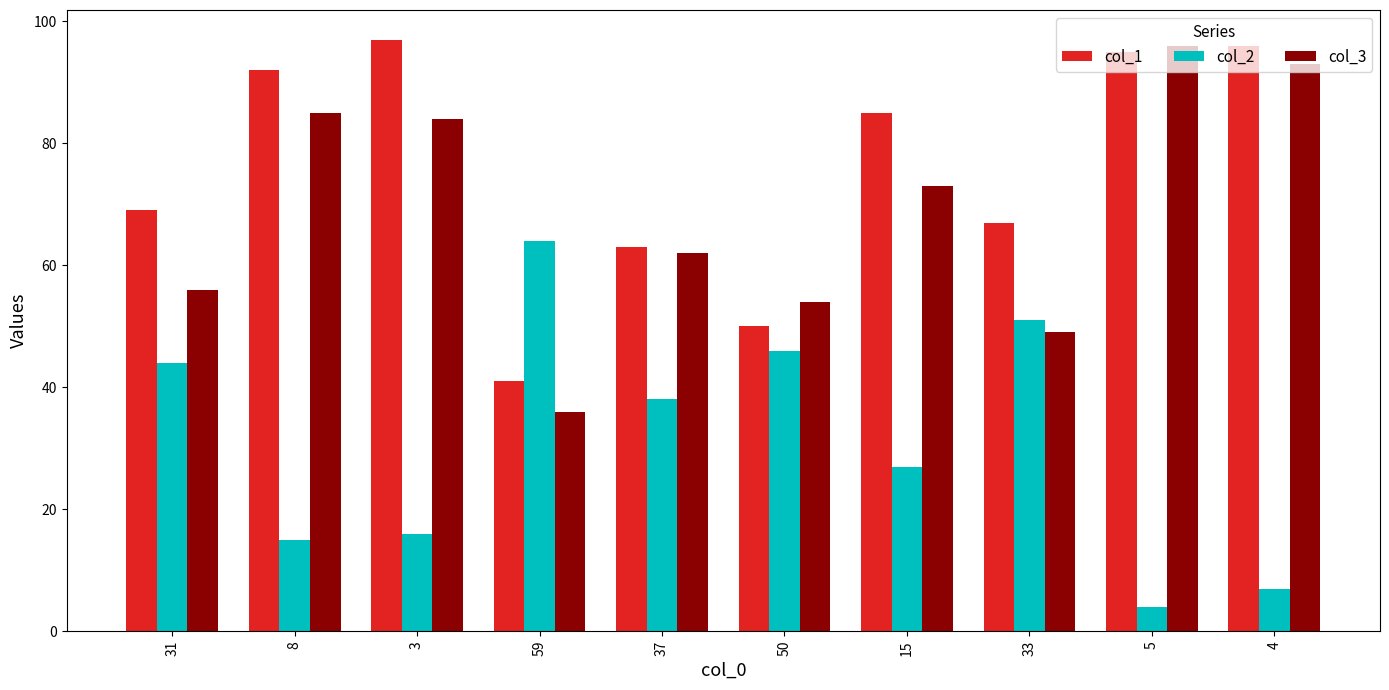

The col_3 series shows 36 at 59. True or false?

True